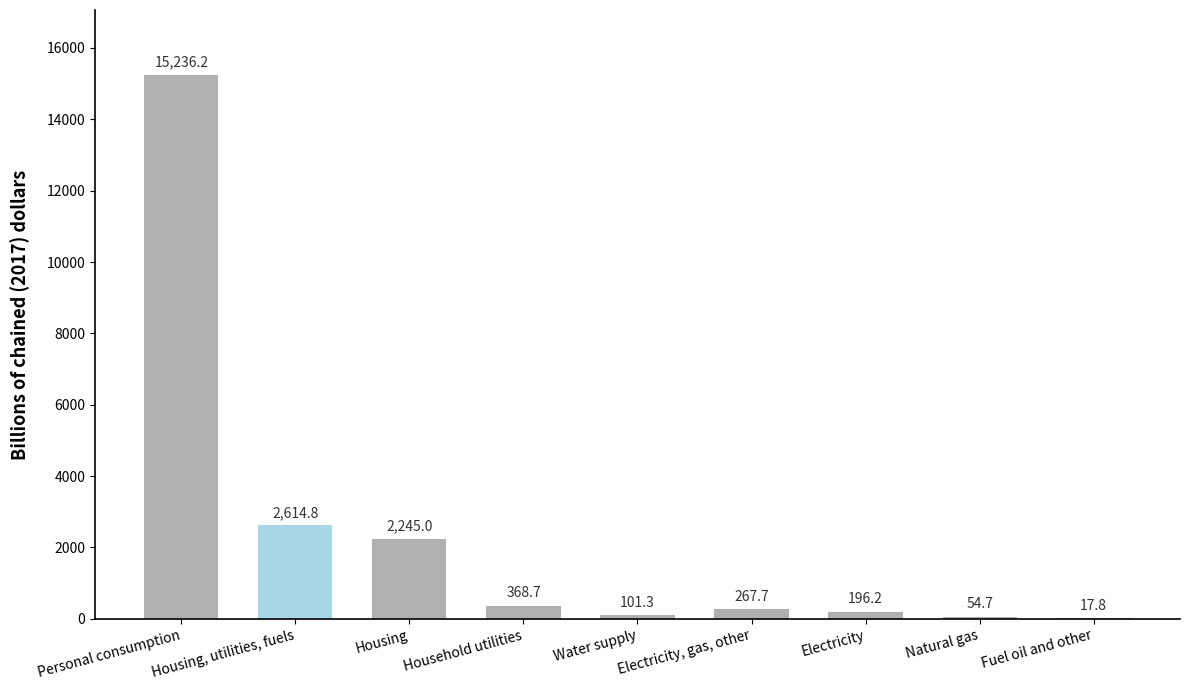

True or false: the data shows 4387.2 at Housing, utilities, fuels.

False